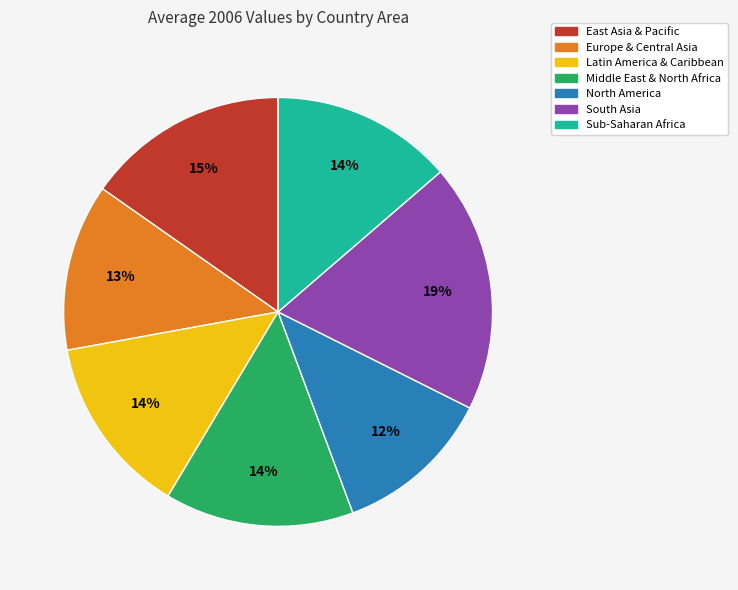

To the nearest percent, what percentage of the pie is South Asia?

19%